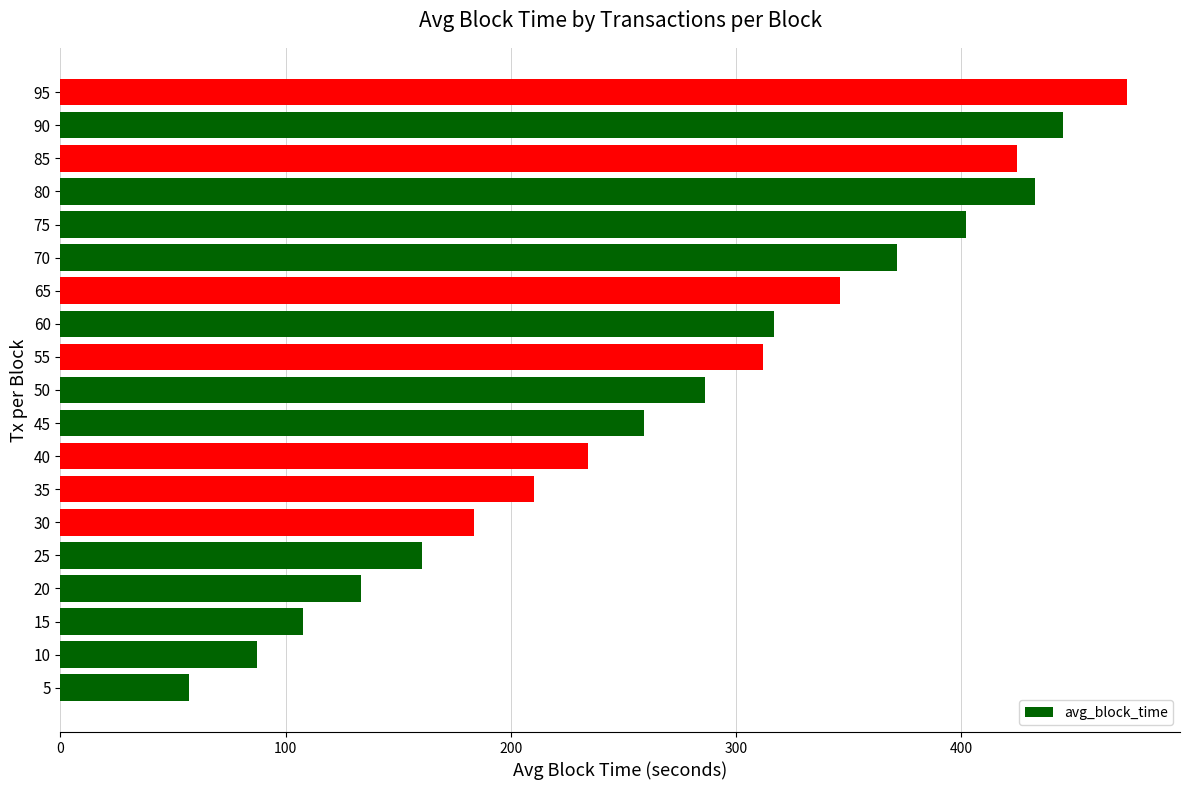

True or false: the data shows 312.0 at 55.

True